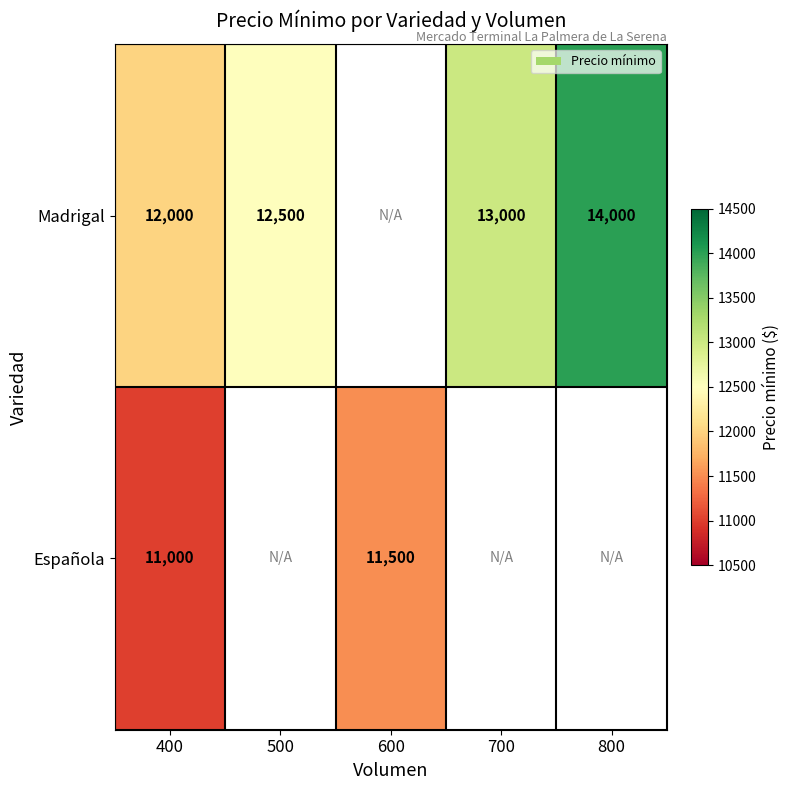

Is it true that Madrigal equals 14000 at 800?

True